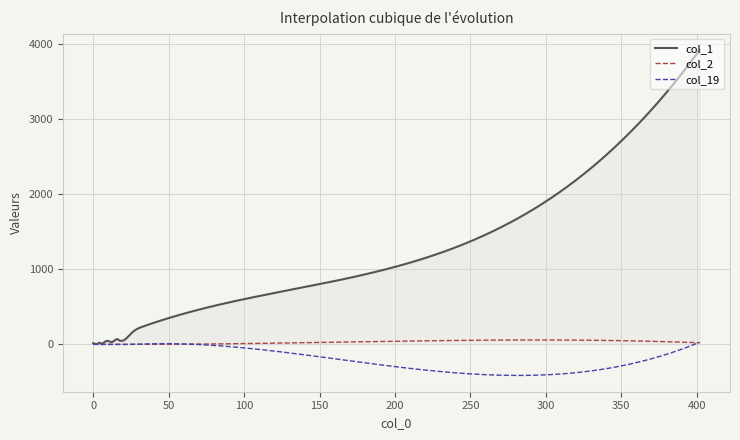

Which series has the largest total across all categories?

col_1